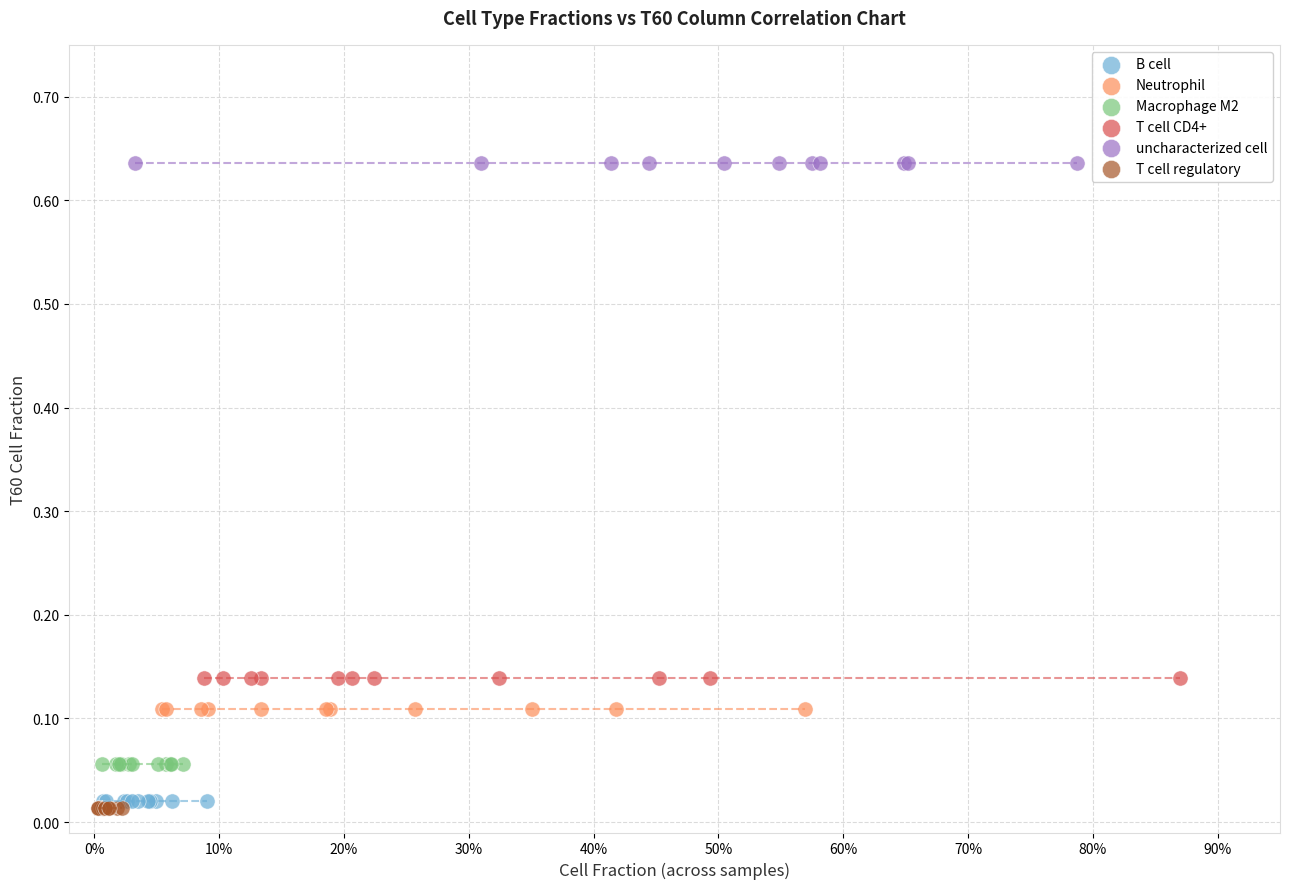

What are all the series names shown in the legend?

B cell, Neutrophil, Macrophage M2, T cell CD4+, uncharacterized cell, T cell regulatory